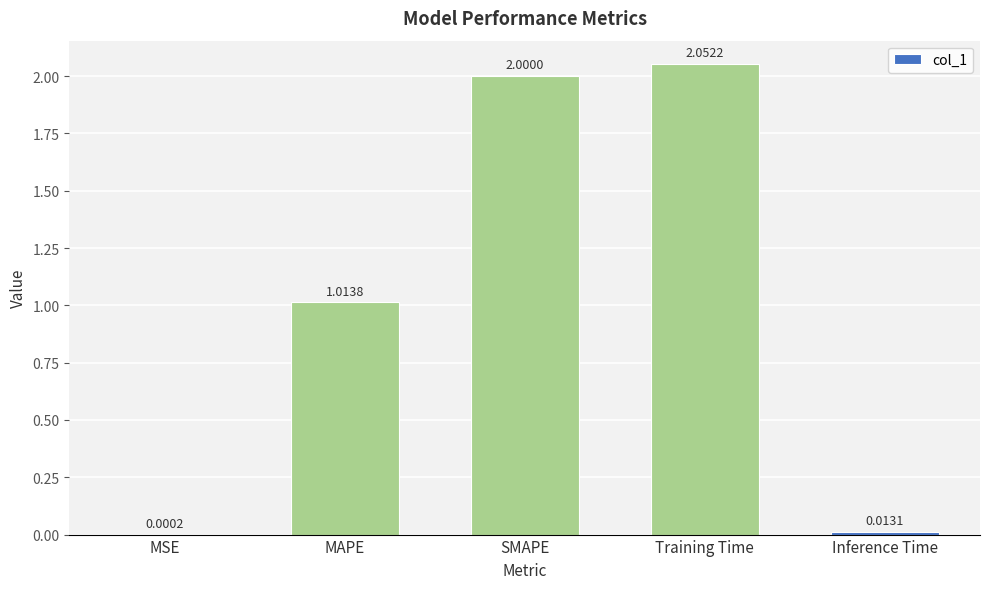

Is it true that the value at SMAPE is 0.9?

False